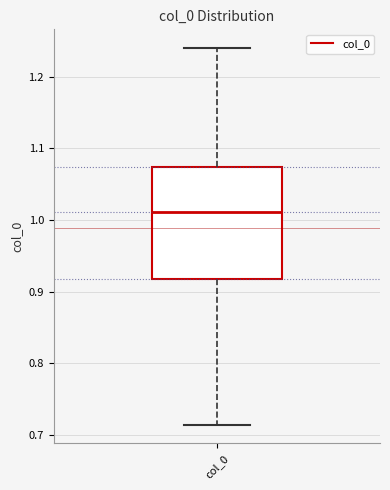

Read this box plot against the y-axis: the position of the median line, the range covered by the box, and the ends of both whiskers. The values are not printed on the chart, so give them approximately, as read against the axis.

median 1.01, box 0.92 to 1.07, whiskers 0.71 to 1.24